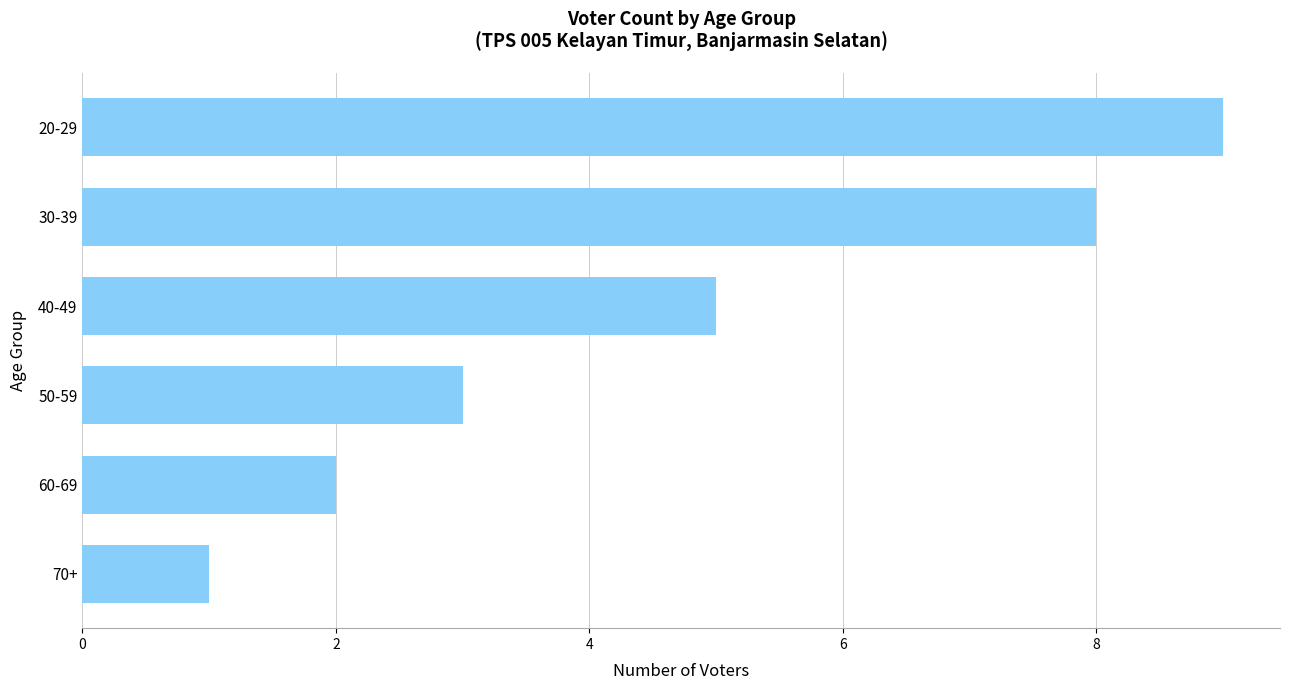

Are the bars horizontal?

Yes